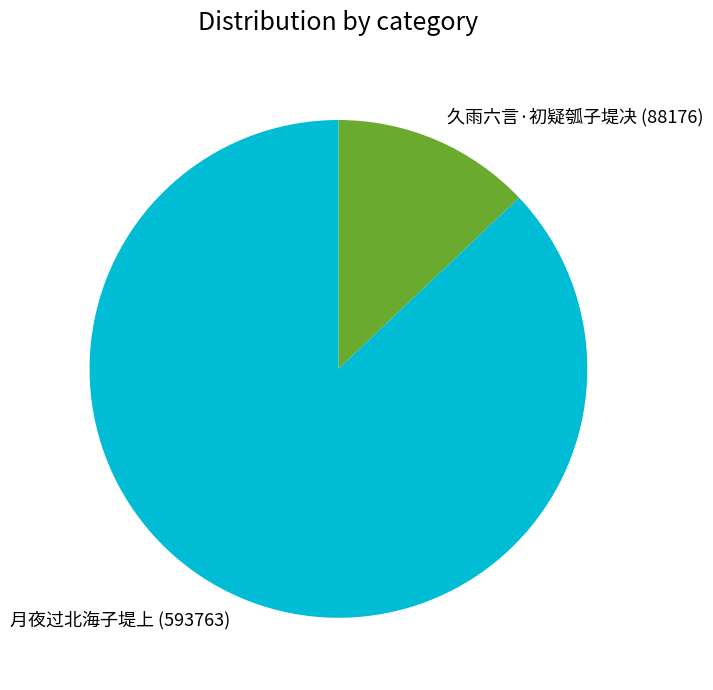

True or false: 久雨六言·初疑瓠子堤决 accounts for 13% of the total.

True